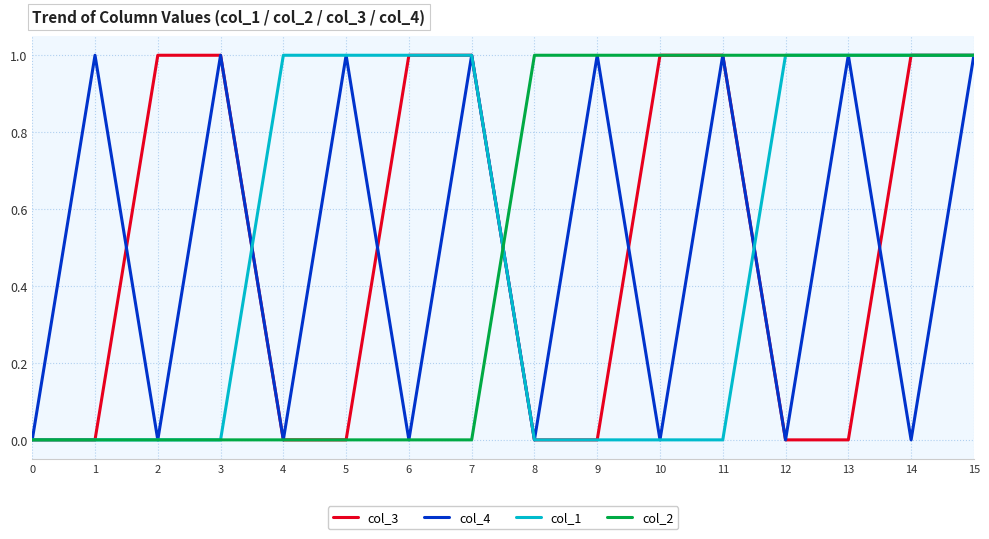

What are all the series names shown in the legend?

col_3, col_4, col_1, col_2